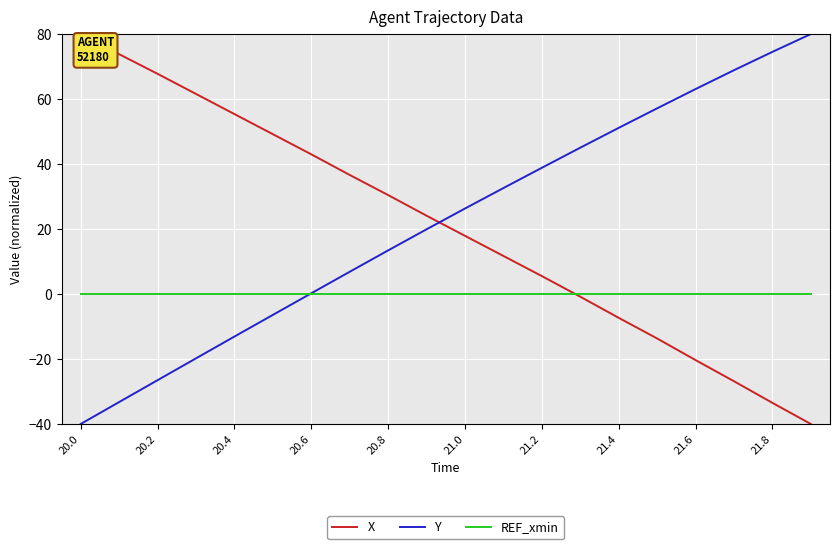

True or false: X and Y cross at least once.

True